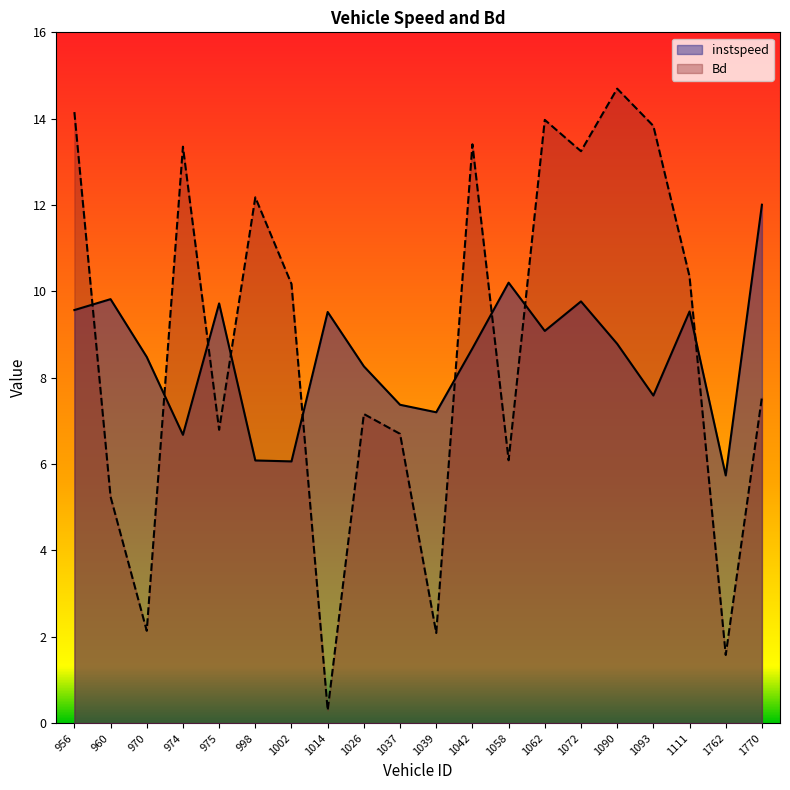

At how many categories does at least one series exceed 14?

2